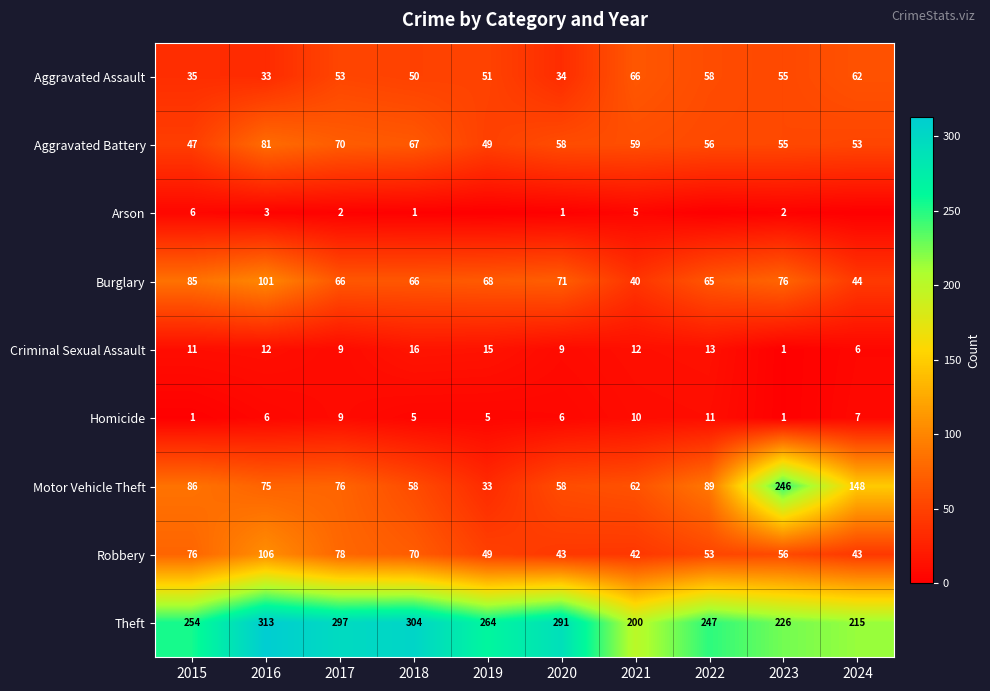

At which category is the sum across all series the highest?

2016